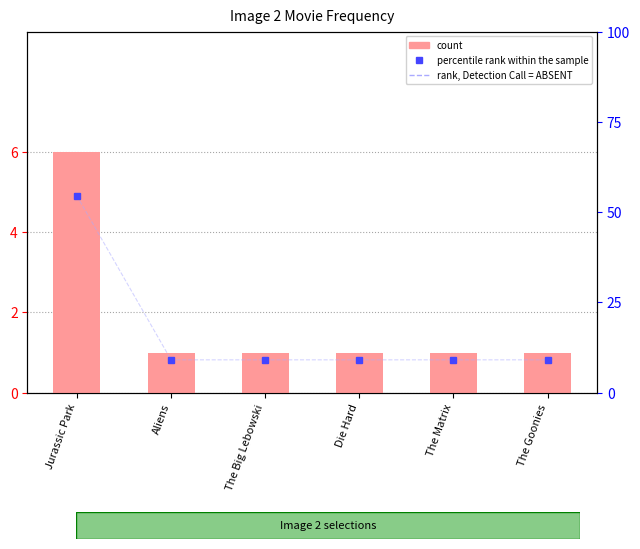

Reading right to left, transcribe all the data shown in this chart.

count: The Goonies=1.0	The Matrix=1.0	Die Hard=1.0	The Big Lebowski=1.0	Aliens=1.0	Jurassic Park=6.0
percentile rank within the sample: The Goonies=9.1	The Matrix=9.1	Die Hard=9.1	The Big Lebowski=9.1	Aliens=9.1	Jurassic Park=54.5
rank, Detection Call = ABSENT: The Goonies=9.1	The Matrix=9.1	Die Hard=9.1	The Big Lebowski=9.1	Aliens=9.1	Jurassic Park=54.5